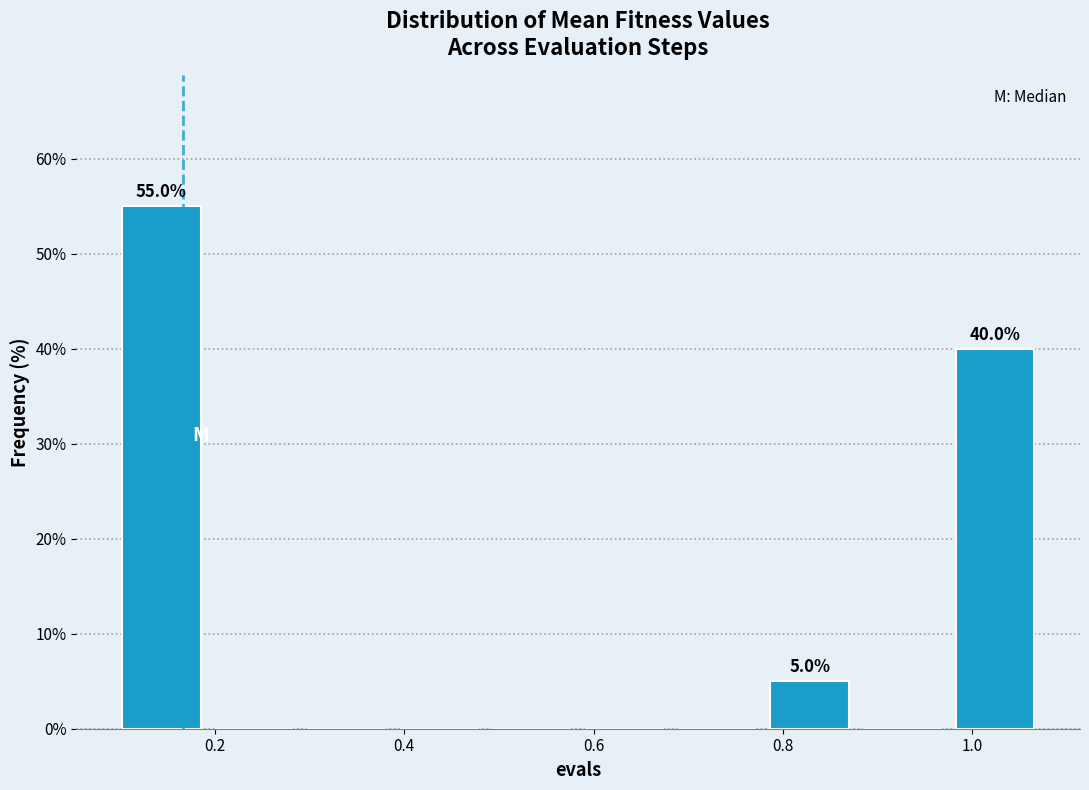

Over which range of the x-axis is the bar tallest?

0.10 to 0.20